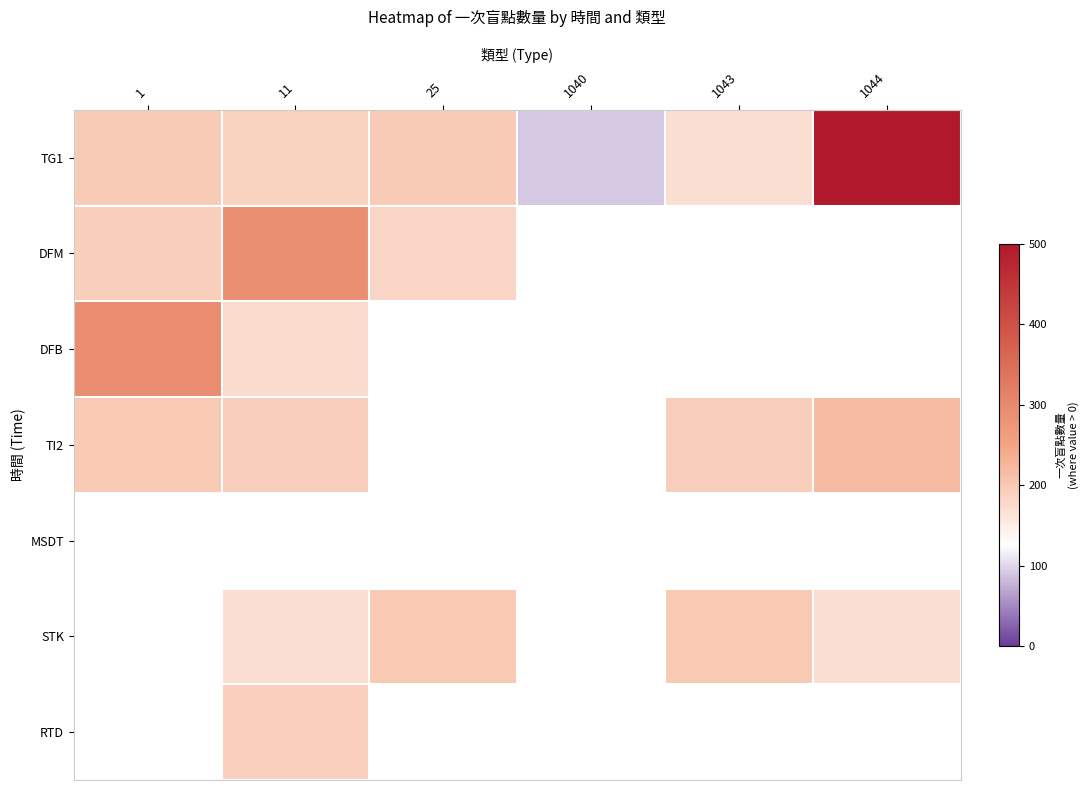

What is the difference between the highest and lowest values at 1?

101.0